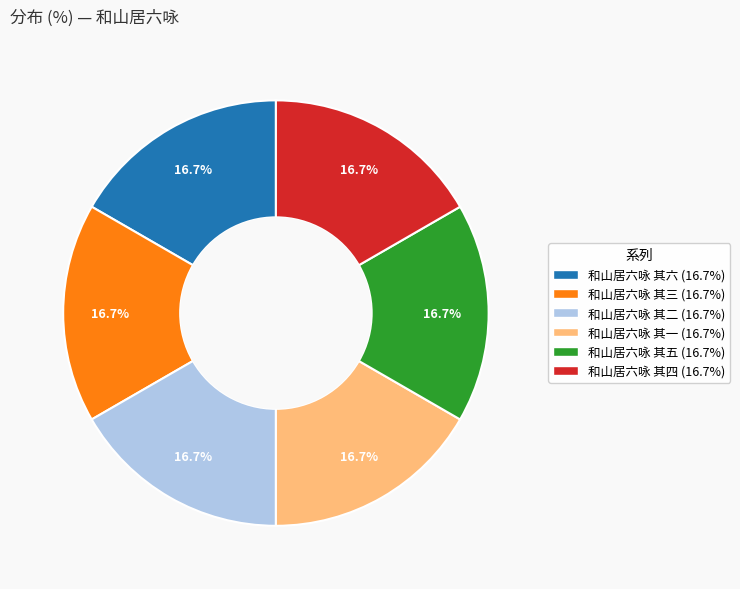

What is the ratio of the value at 和山居六咏 其四 to the value at 和山居六咏 其五?

1.0